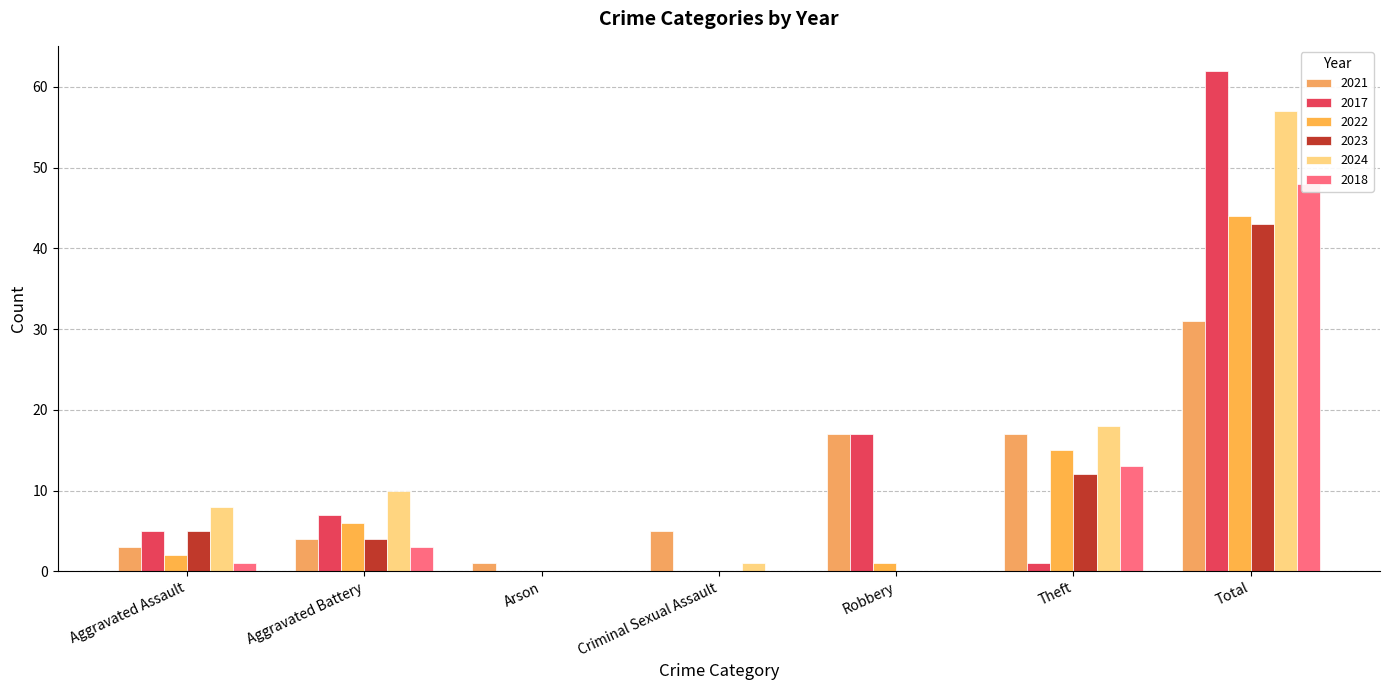

What is the difference between the maximum and minimum values in the 2018 series?

48